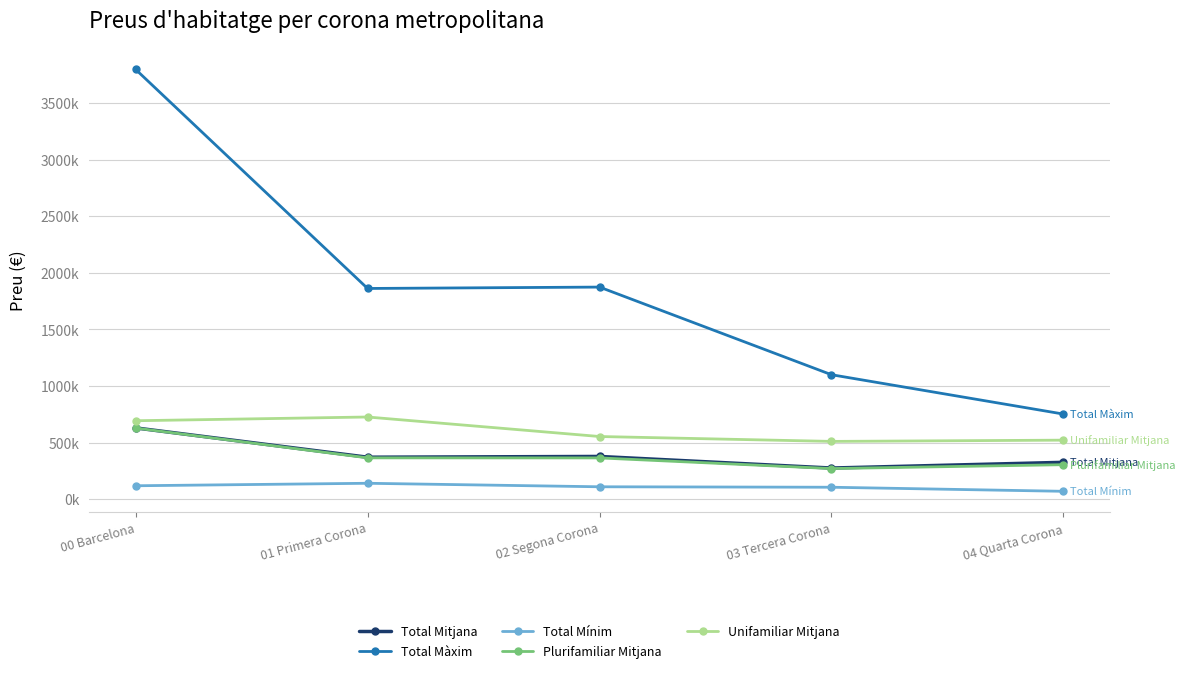

What is the minimum value shown in the chart?

69000.0